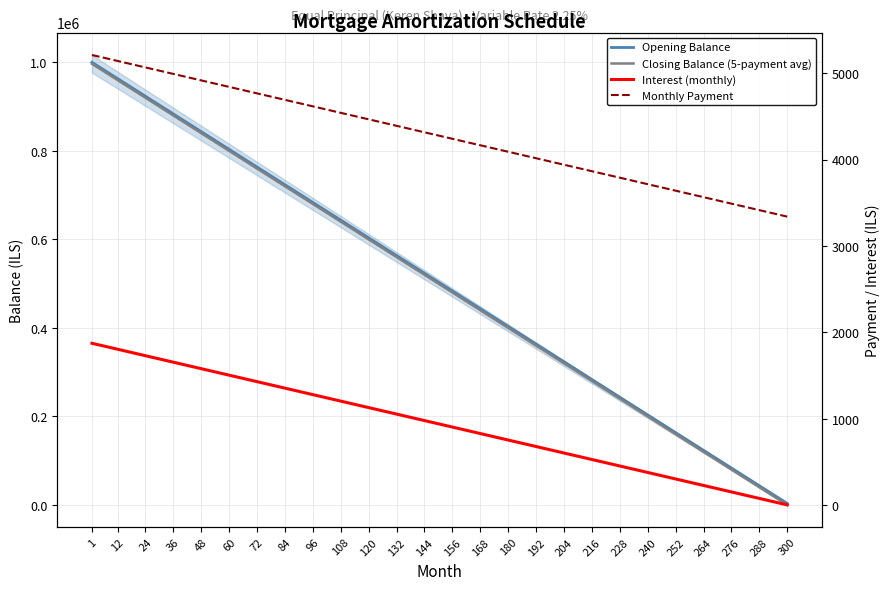

What is the value of the Monthly Payment point at the 7th from the left?

4764.6